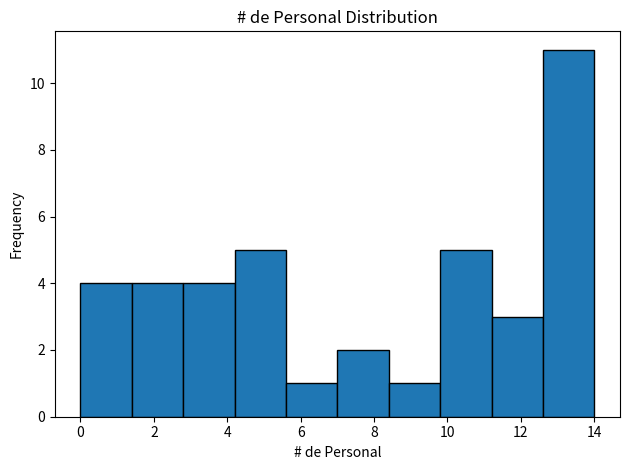

How tall is the bar that spans 8.4 to 9.8 on the x-axis? The values are not printed on the chart, so give them approximately, as read against the axis.

1